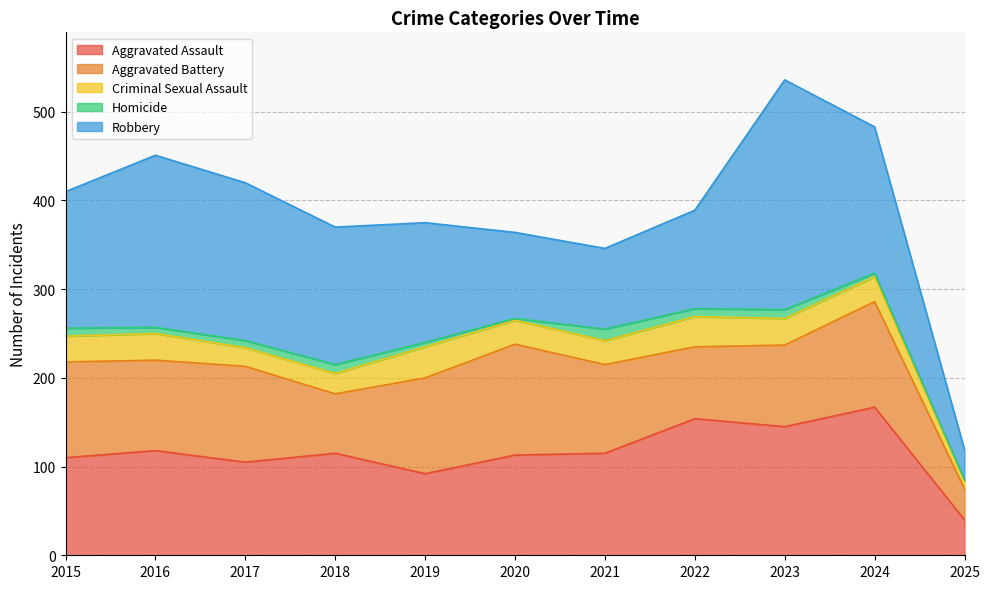

List the series in order of their peak value, lowest first.

Homicide, Criminal Sexual Assault, Aggravated Battery, Aggravated Assault, Robbery